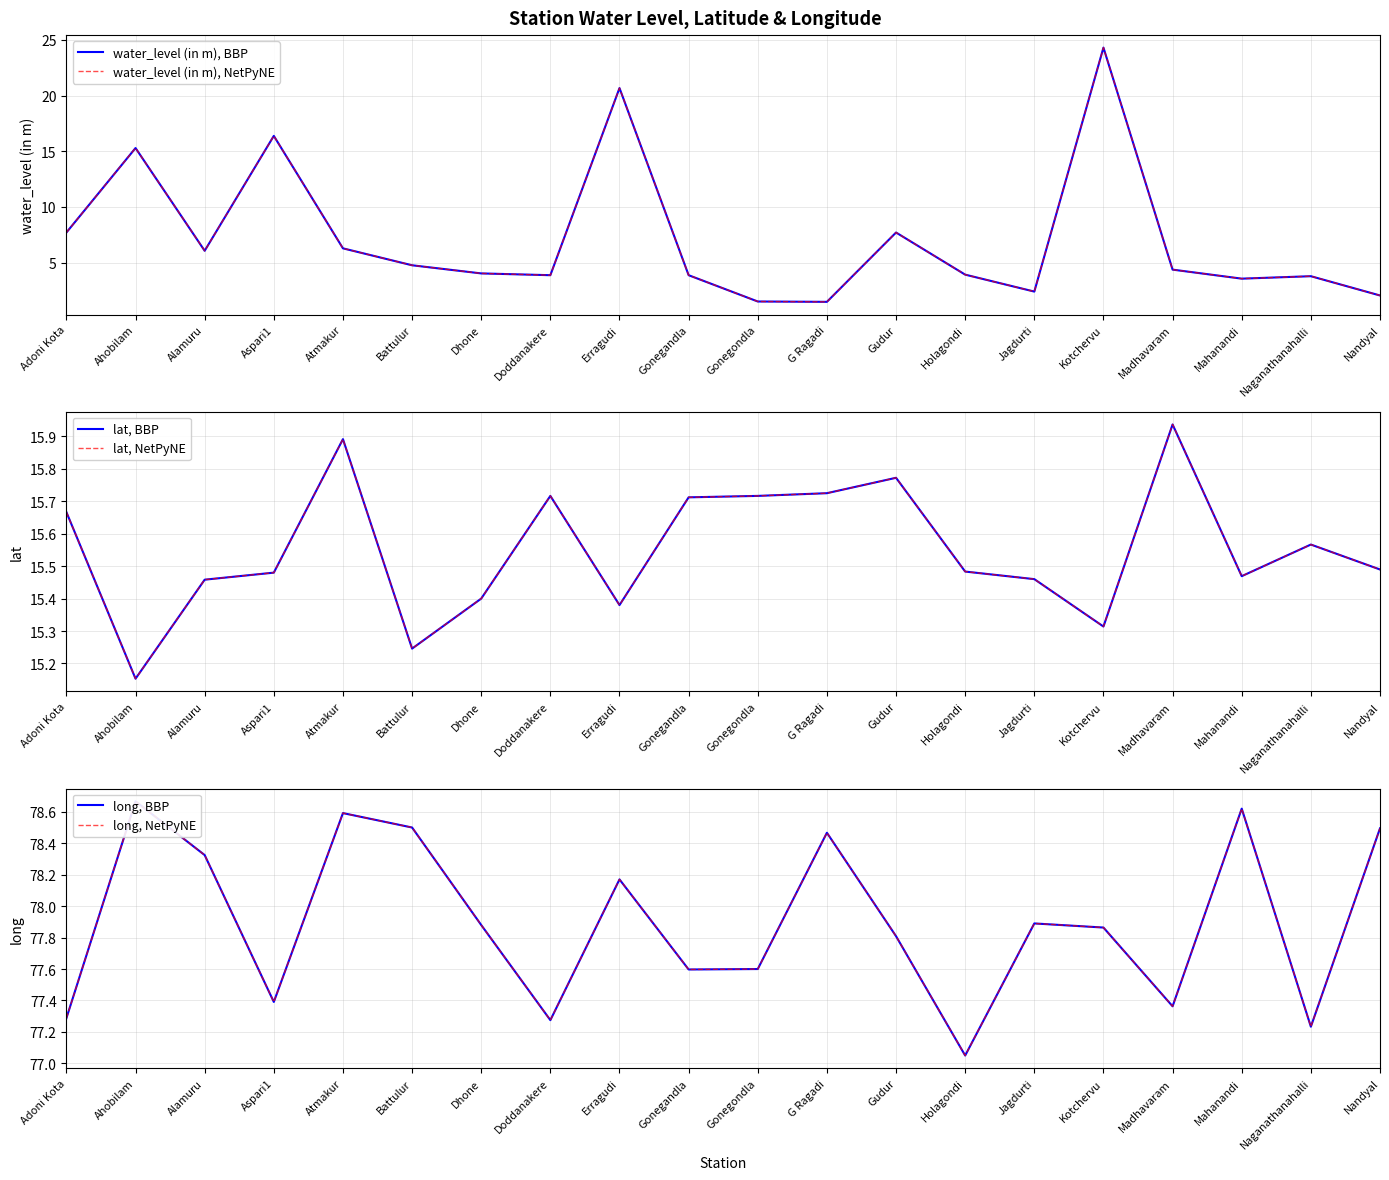

Reading left to right, transcribe all the data shown in this chart.

water_level (in m), BBP: 7.7	15.3	6.1	16.4	6.3	4.8	4.0	3.9	20.7	3.9	1.5	1.5	7.7	3.9	2.4	24.3	4.4	3.6	3.8	2.1
water_level (in m), NetPyNE: 7.7	15.3	6.1	16.4	6.3	4.8	4.0	3.9	20.7	3.9	1.5	1.5	7.7	3.9	2.4	24.3	4.4	3.6	3.8	2.1
lat, BBP: 15.7	15.2	15.5	15.5	15.9	15.2	15.4	15.7	15.4	15.7	15.7	15.7	15.8	15.5	15.5	15.3	15.9	15.5	15.6	15.5
lat, NetPyNE: 15.7	15.2	15.5	15.5	15.9	15.2	15.4	15.7	15.4	15.7	15.7	15.7	15.8	15.5	15.5	15.3	15.9	15.5	15.6	15.5
long, BBP: 77.3	78.7	78.3	77.4	78.6	78.5	77.9	77.3	78.2	77.6	77.6	78.5	77.8	77.0	77.9	77.9	77.4	78.6	77.2	78.5
long, NetPyNE: 77.3	78.7	78.3	77.4	78.6	78.5	77.9	77.3	78.2	77.6	77.6	78.5	77.8	77.0	77.9	77.9	77.4	78.6	77.2	78.5